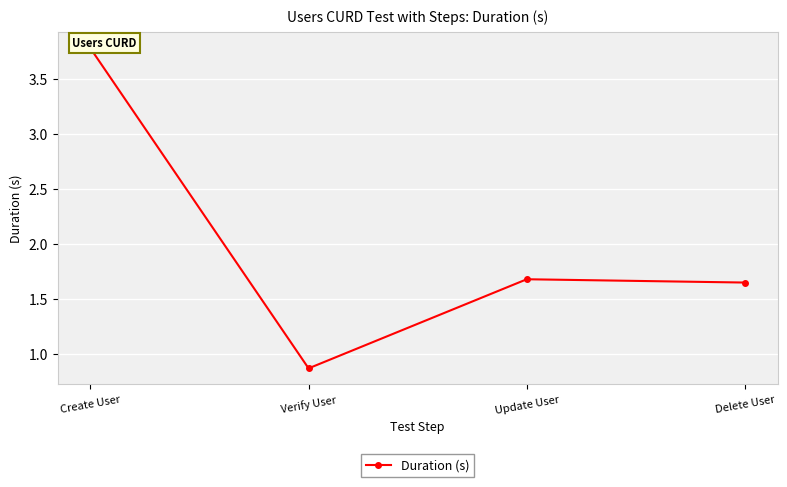

Approximately how many times larger is the value at Update User compared to Delete User?

1.0